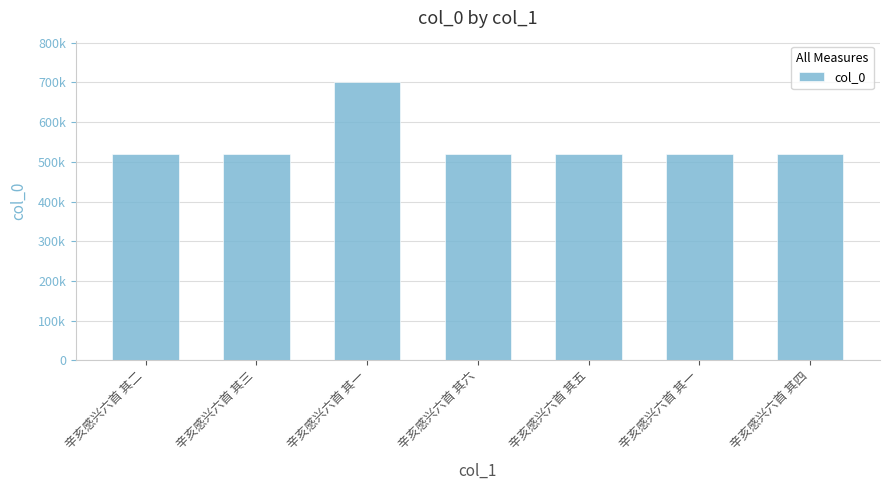

What is the greatest value displayed?

700316